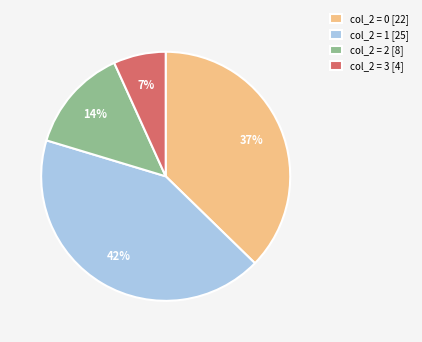

Is the sum of col_2 = 2 [8] and col_2 = 3 [4] greater than half?

No